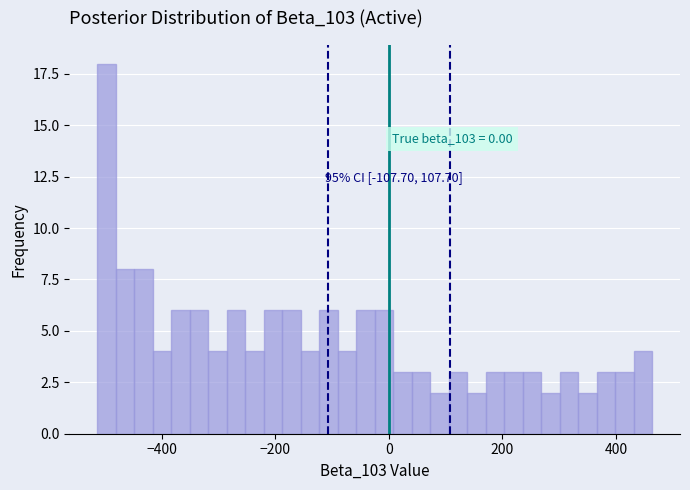

Read against the x-axis, roughly where is the centre of the tallest bar?

-500